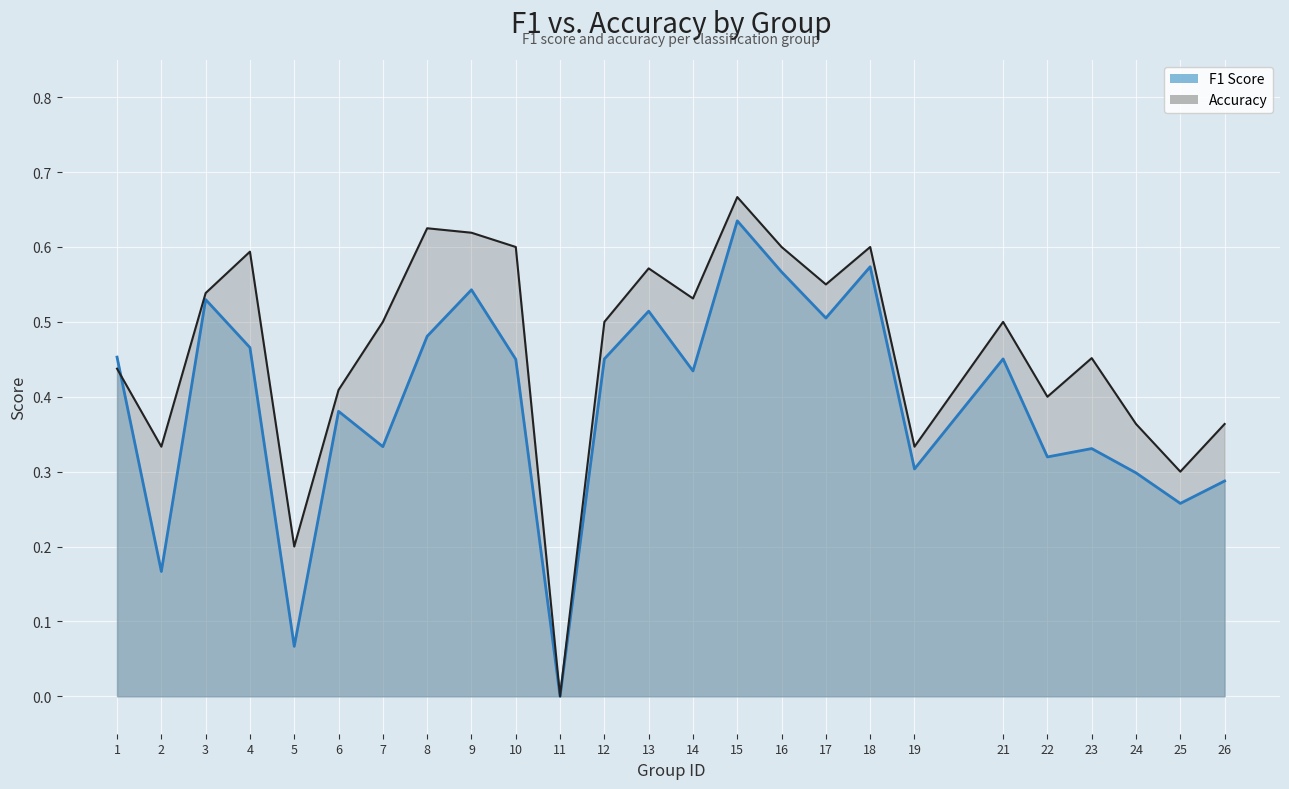

True or false: f1 has more than 2 points higher than both neighbors.

True